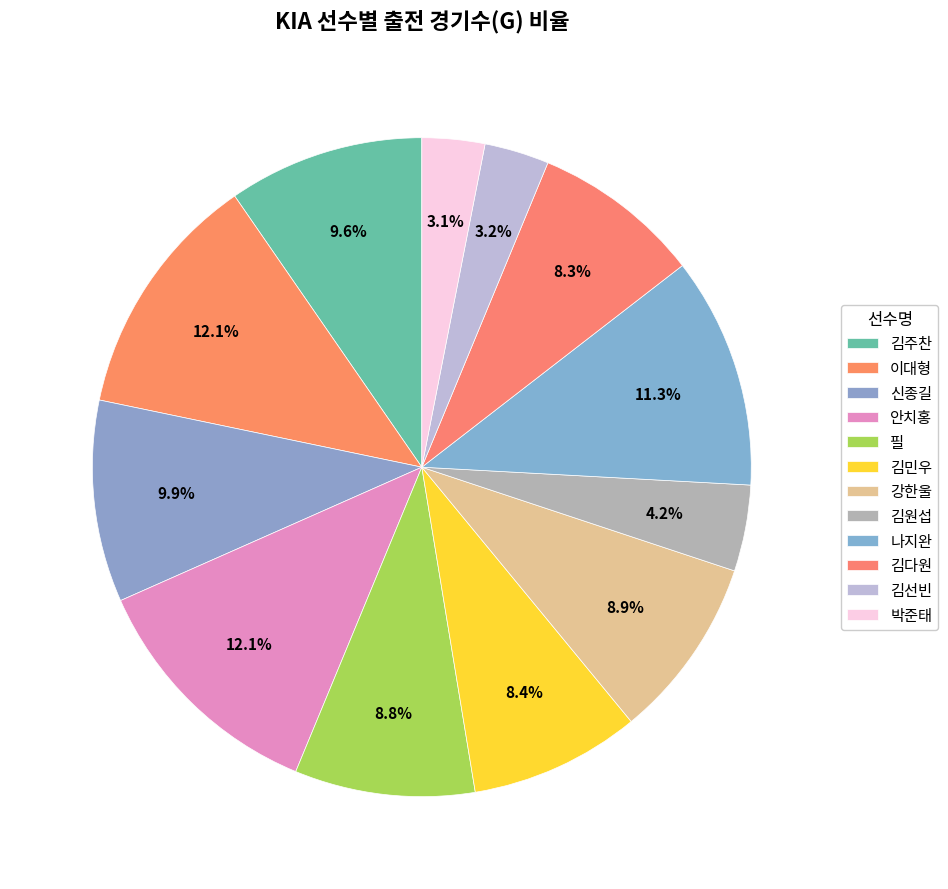

Do 김다원 and 안치홍 together represent more than half of the pie?

No